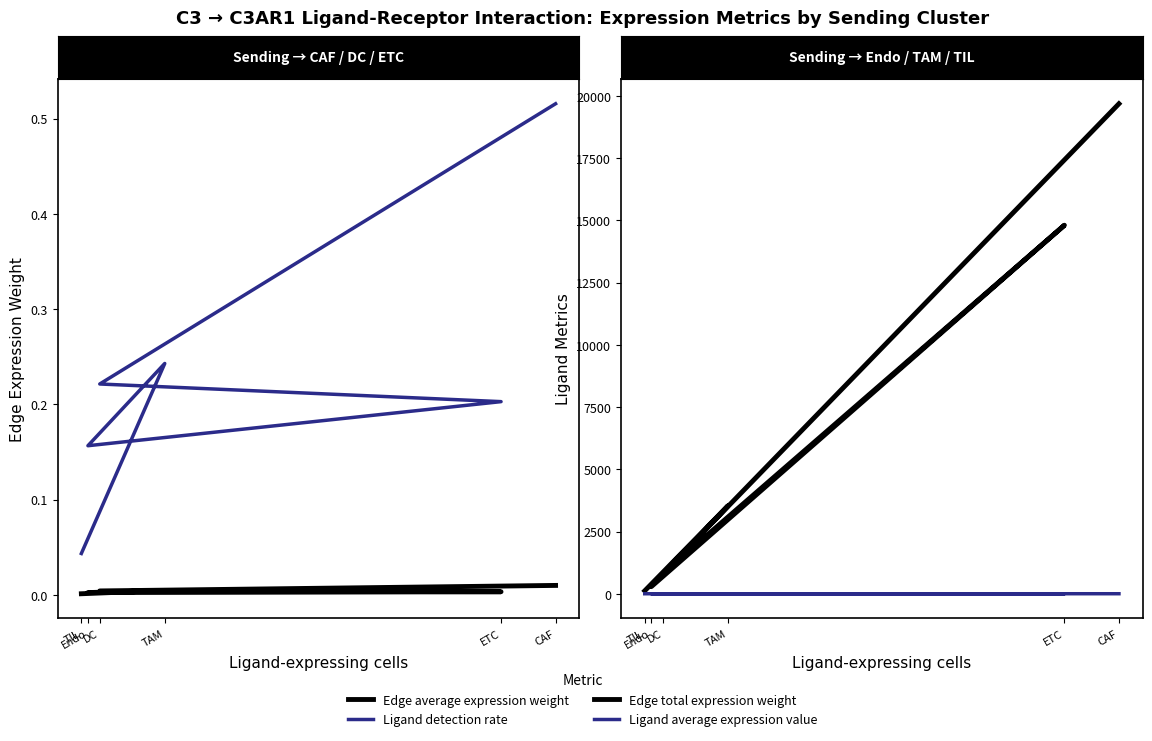

What is the minimum value for Edge total expression weight?

117.6